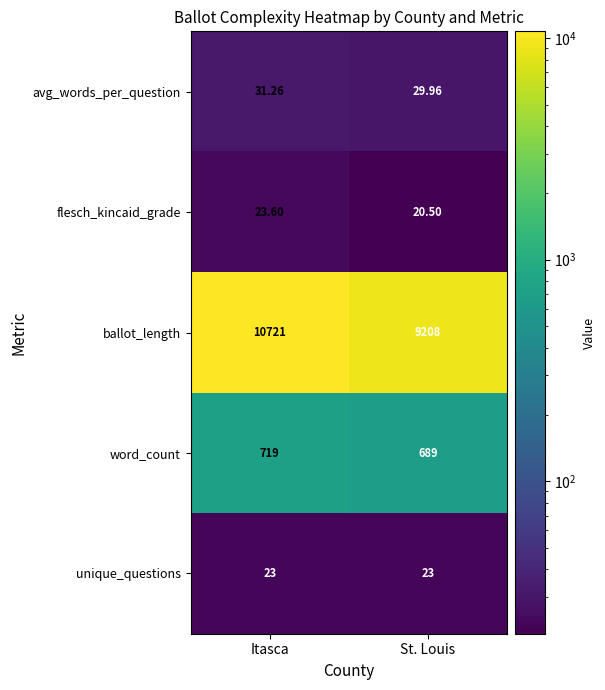

At which category does the chart reach its peak across all series?

Itasca